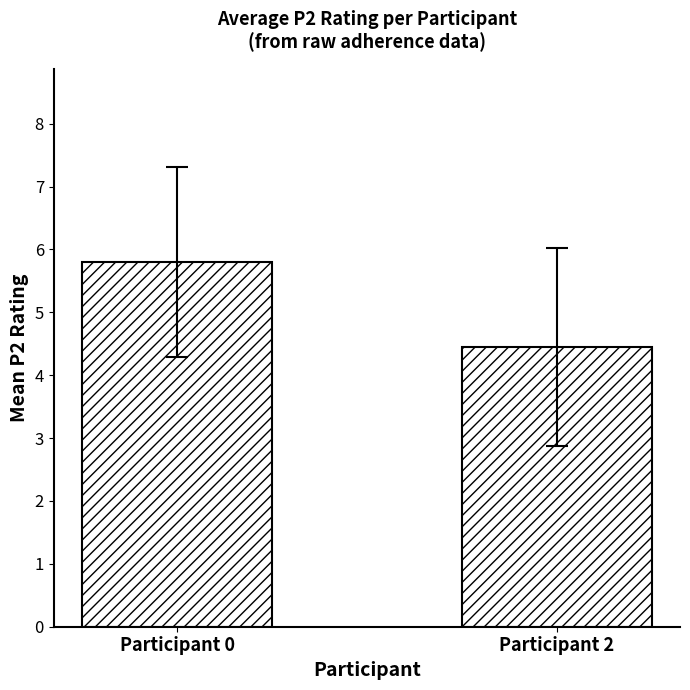

What is the ratio of the value at Participant 0 to the value at Participant 2?

1.3